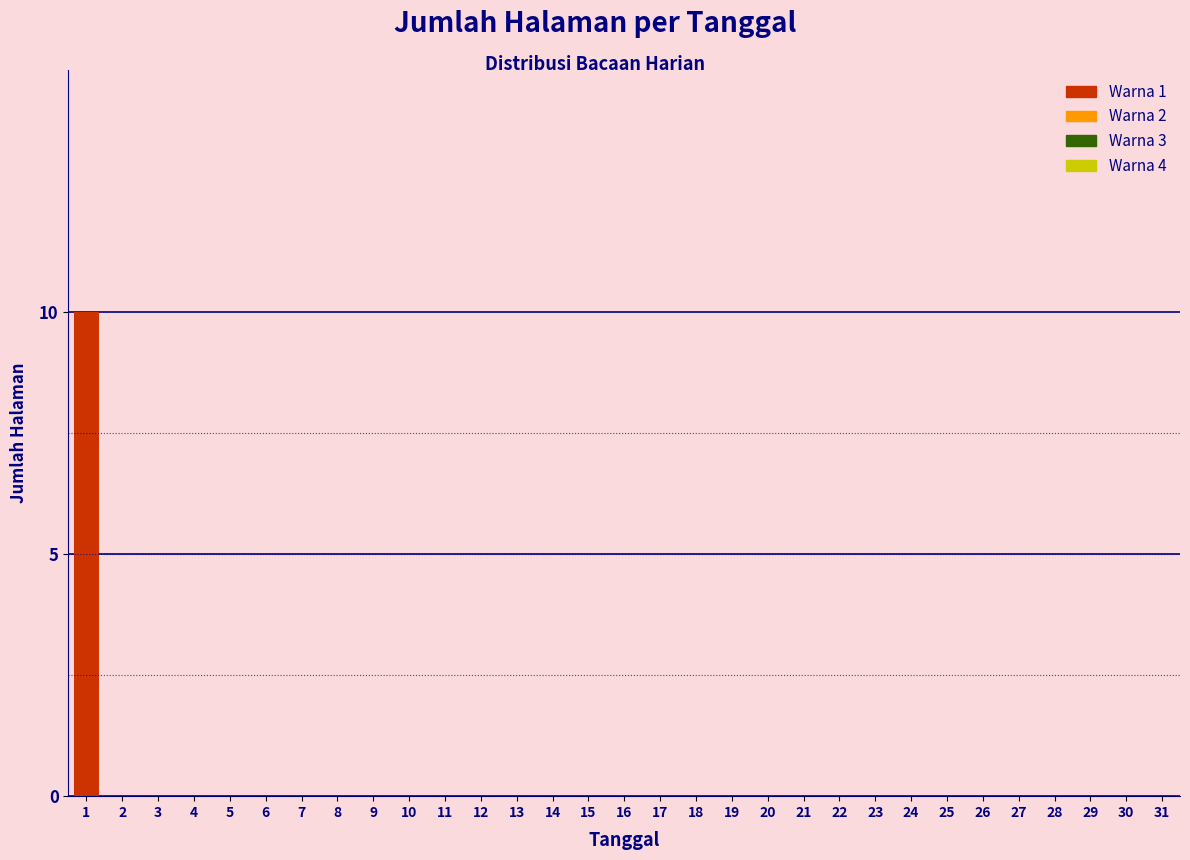

What is the sum of the values at 1 and 9?

10